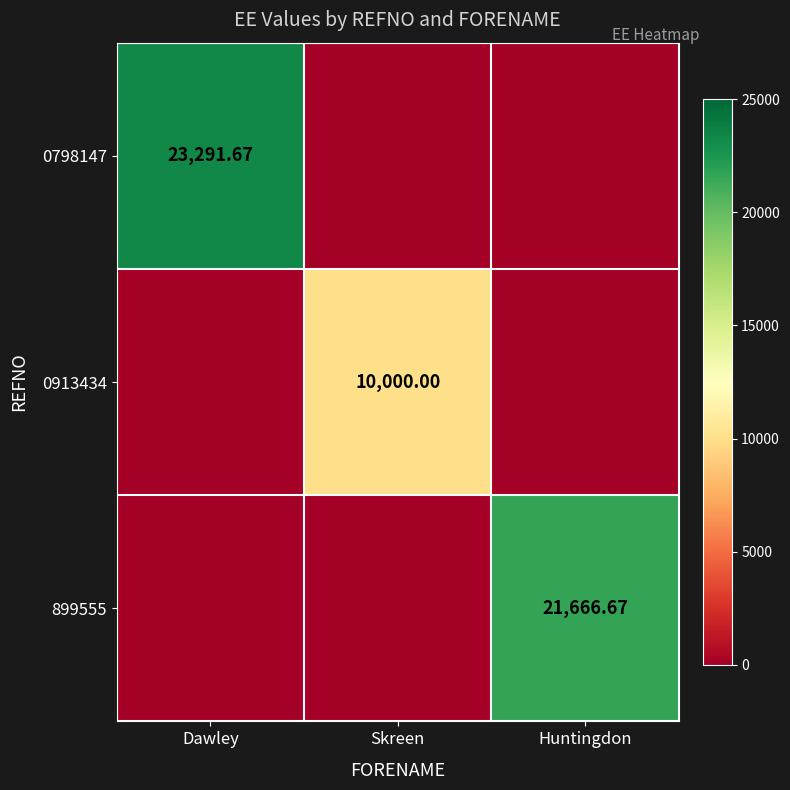

Is it true that 899555 equals 0.0 at Dawley?

True